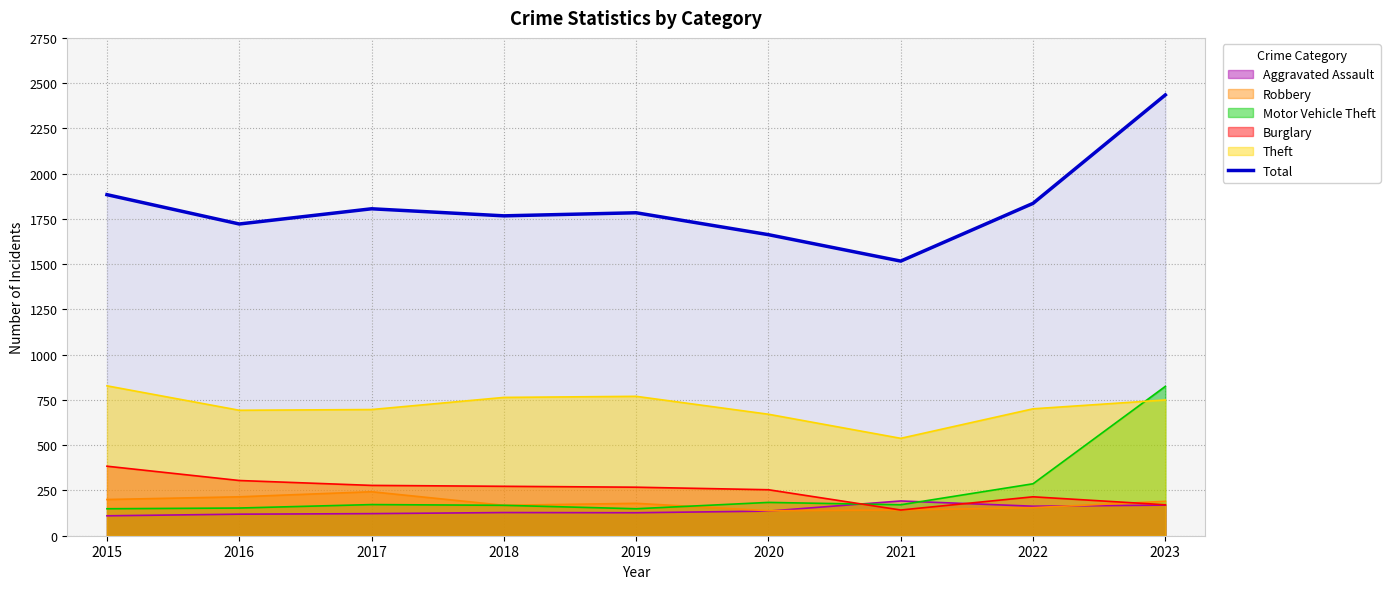

Reading left to right, extract all data points from this chart.

2015=1884	2016=1722	2017=1806	2018=1767	2019=1784	2020=1663	2021=1517	2022=1836	2023=2435